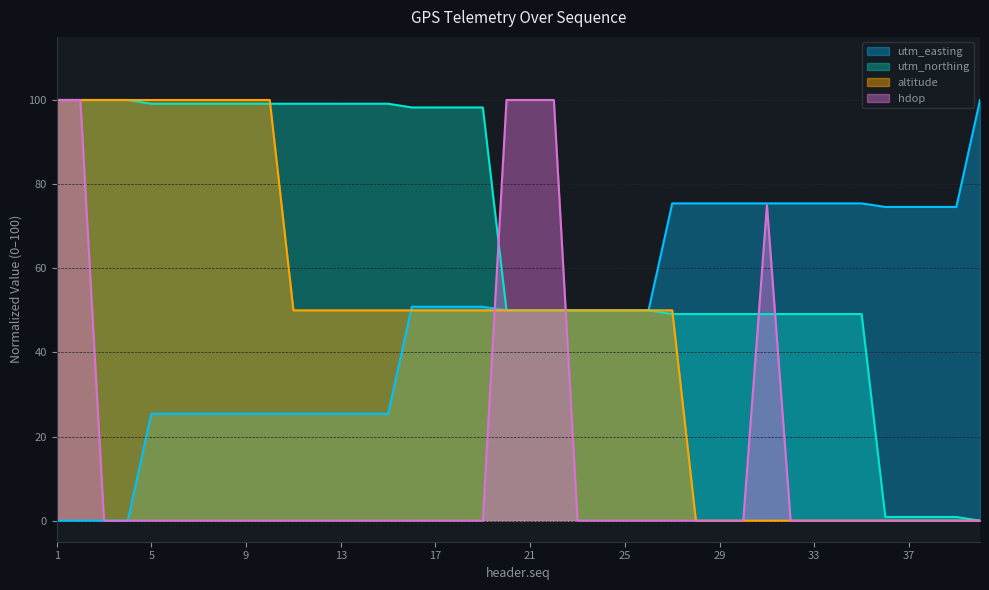

At which label does utm_northing first exceed 49?

1